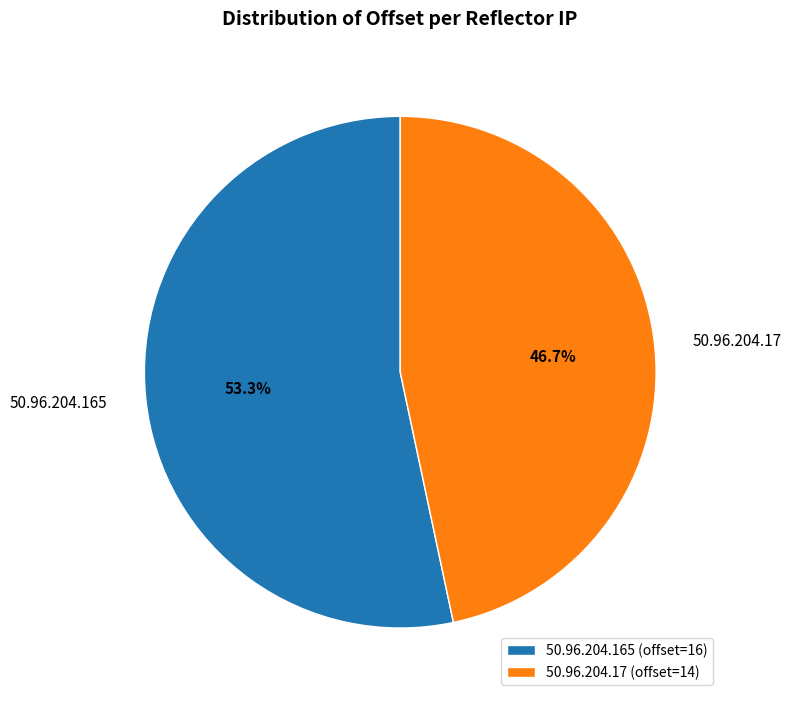

What is the smallest slice in the pie chart?

50.96.204.17